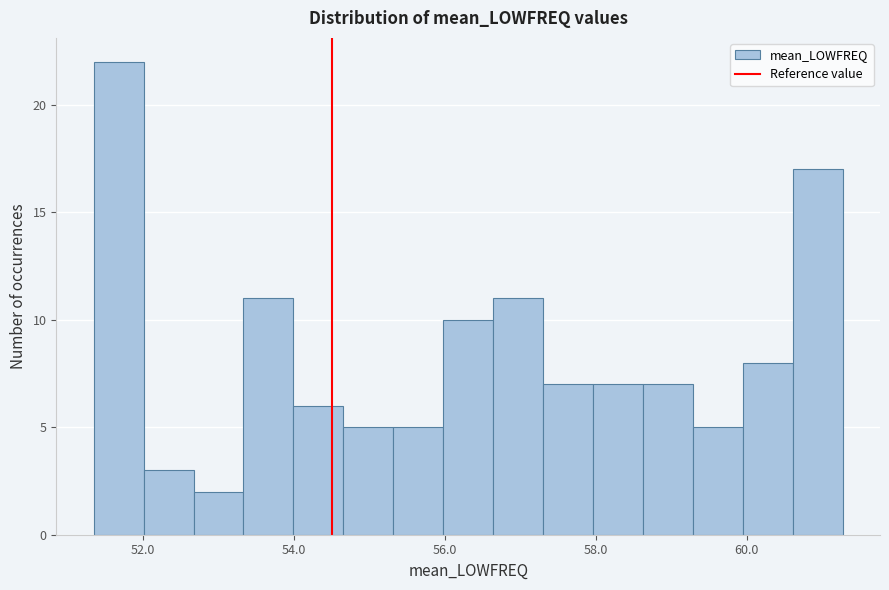

Around what value on the x-axis is the tallest bar? Give the approximate position of its centre, as read against the axis.

51.6